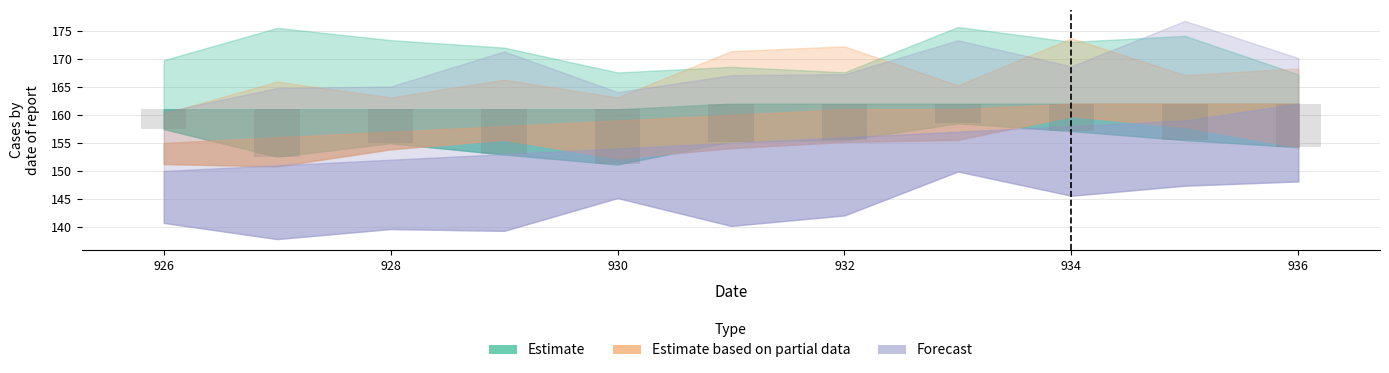

True or false: Estimate based on partial data has a value of 266 at 930.

False